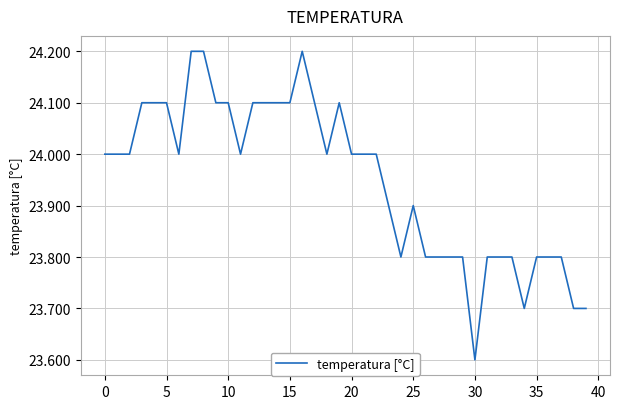

What is the difference between the maximum and minimum values?

0.6